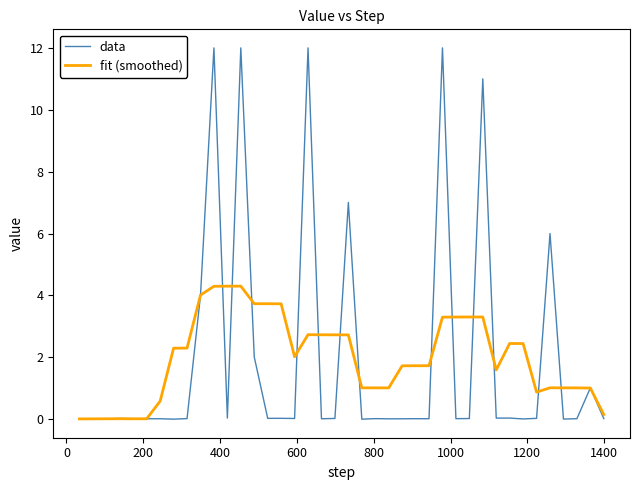

Rank the series by their maximum value, from highest to lowest.

data, fit (smoothed)